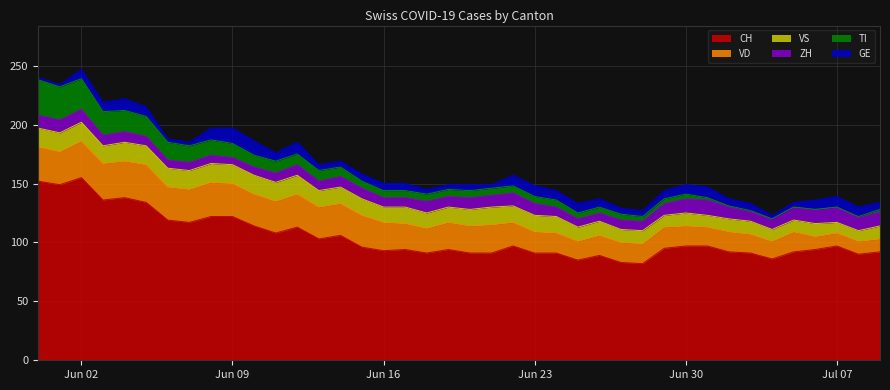

How many values in the ZH series exceed 9?

17